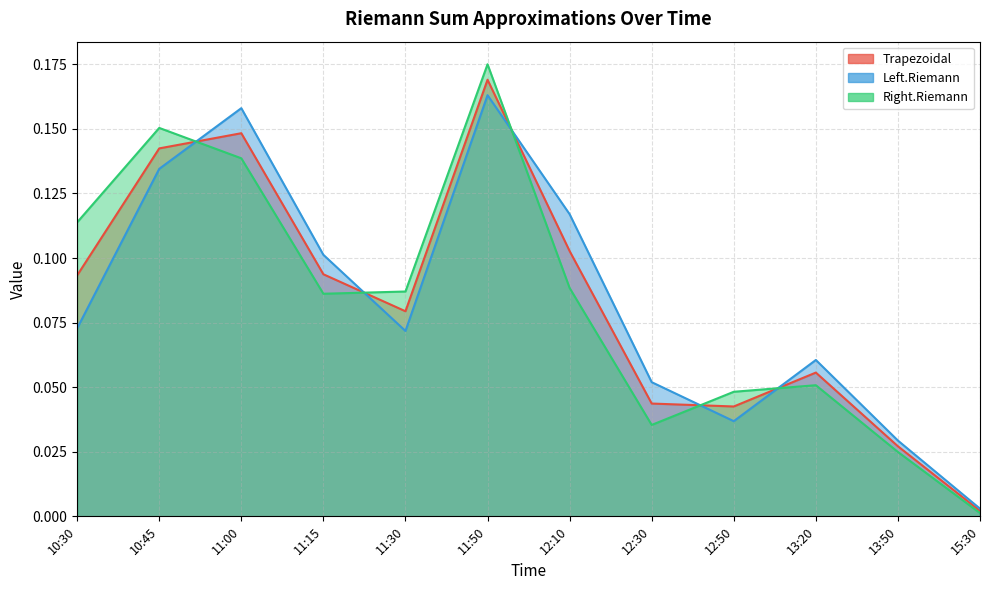

Does the chart have visible grid lines?

Yes